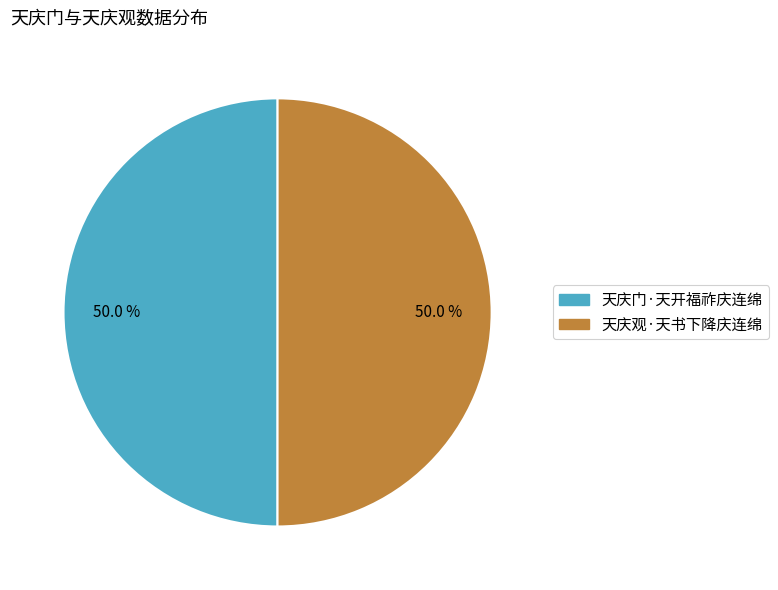

How many segments does this pie chart have?

2